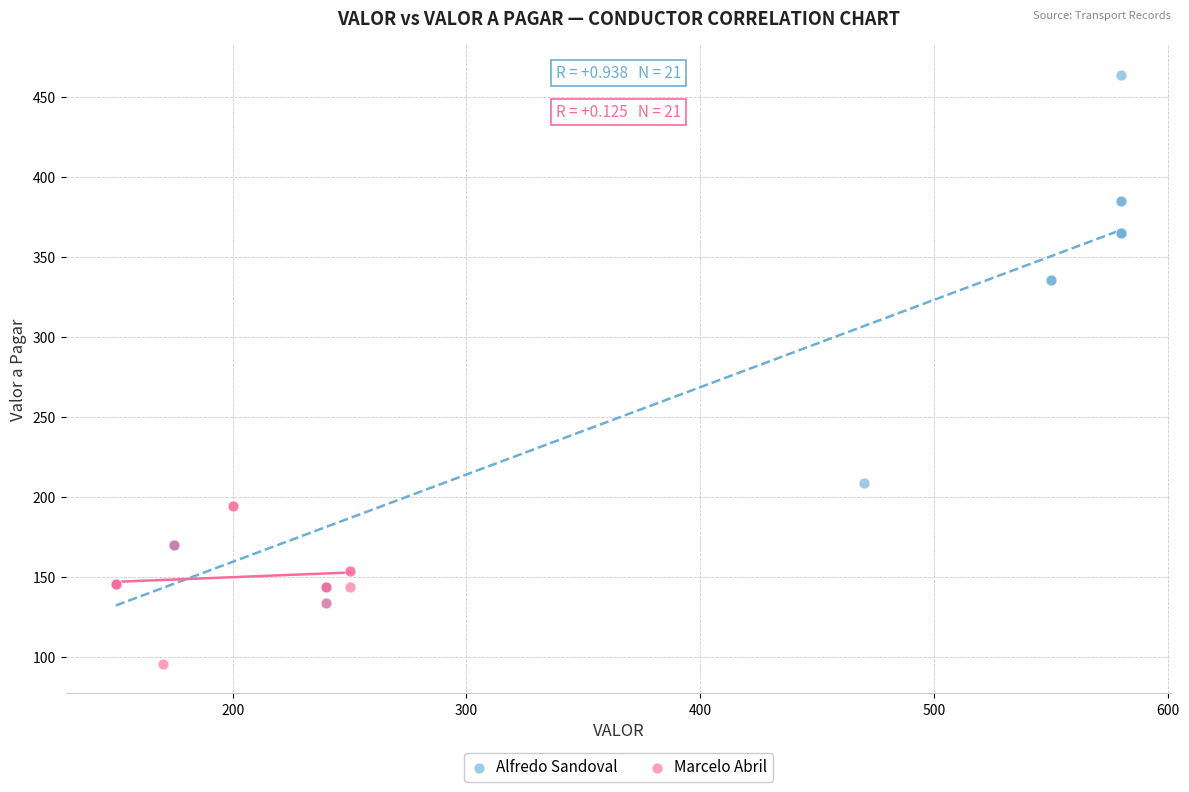

Which series has the largest Y range (max minus min)?

Alfredo Sandoval